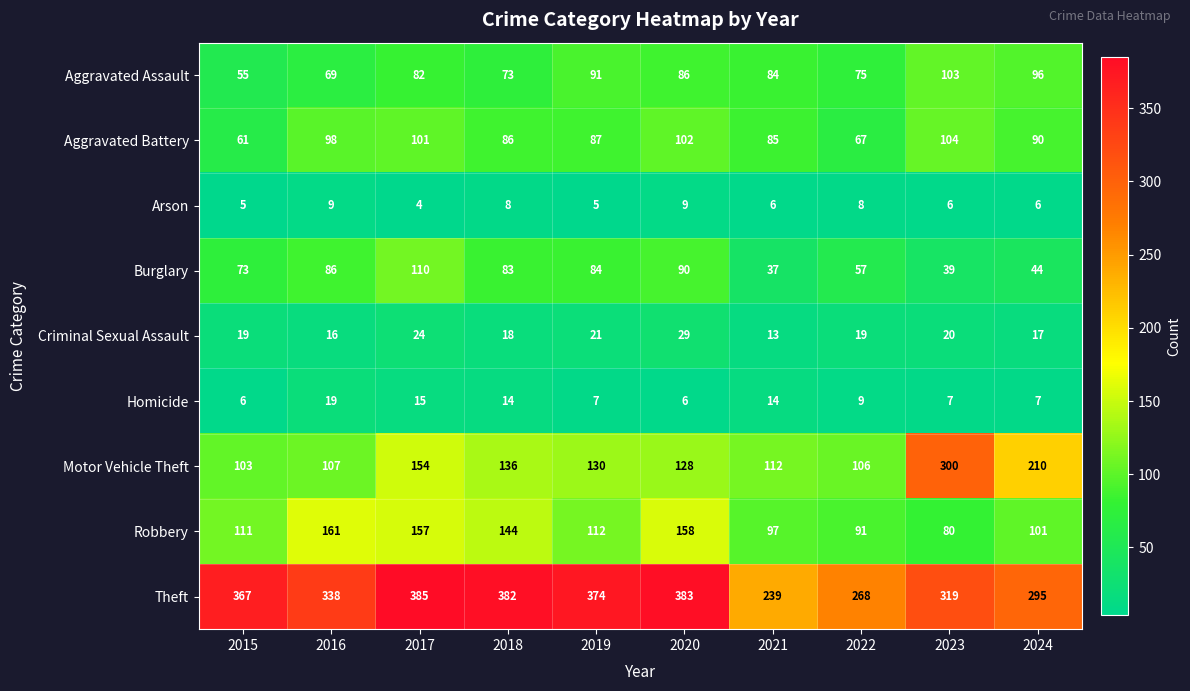

What is the difference between the second highest and second lowest values in the Theft series?

115